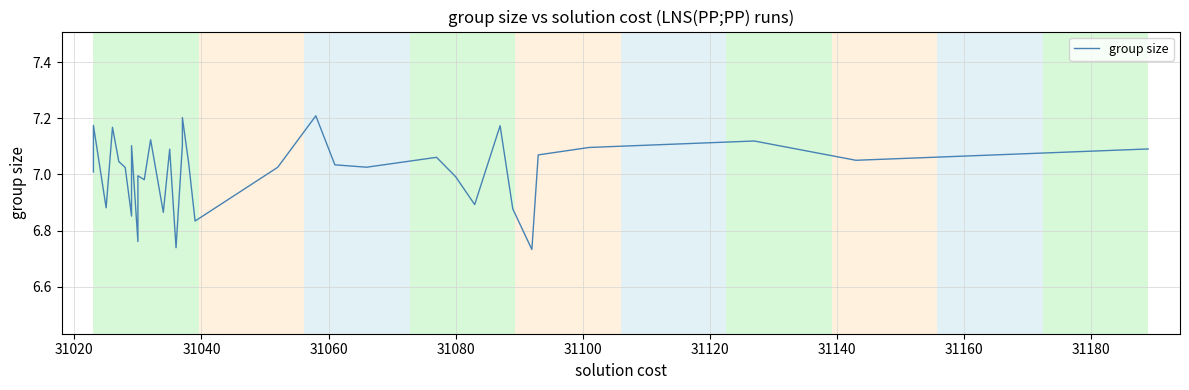

Is this an area chart (filled region under the line)?

No